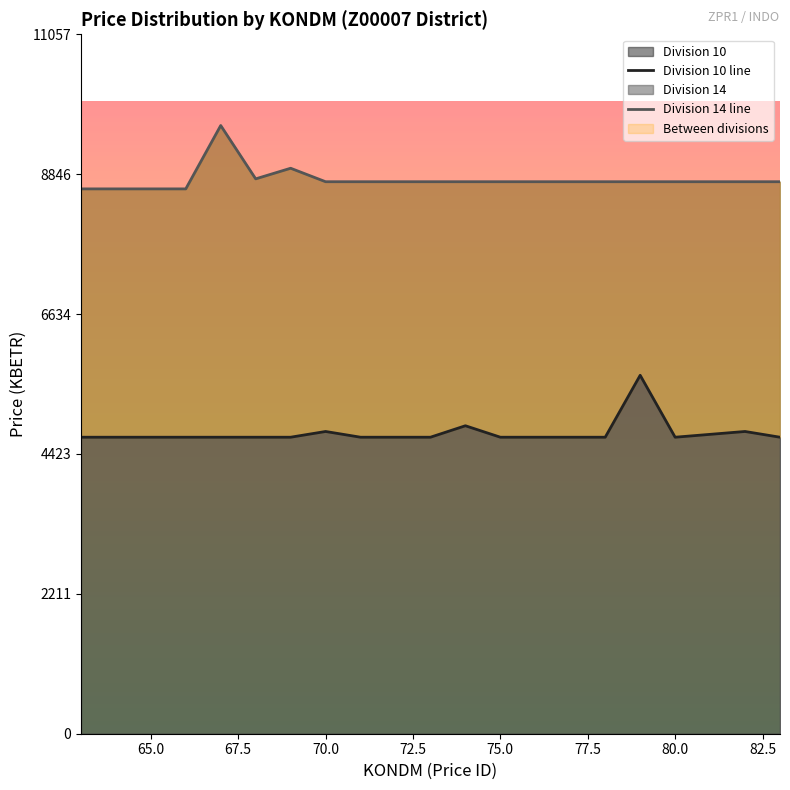

True or false: Division 10 line has more than 0 points higher than both neighbors.

True